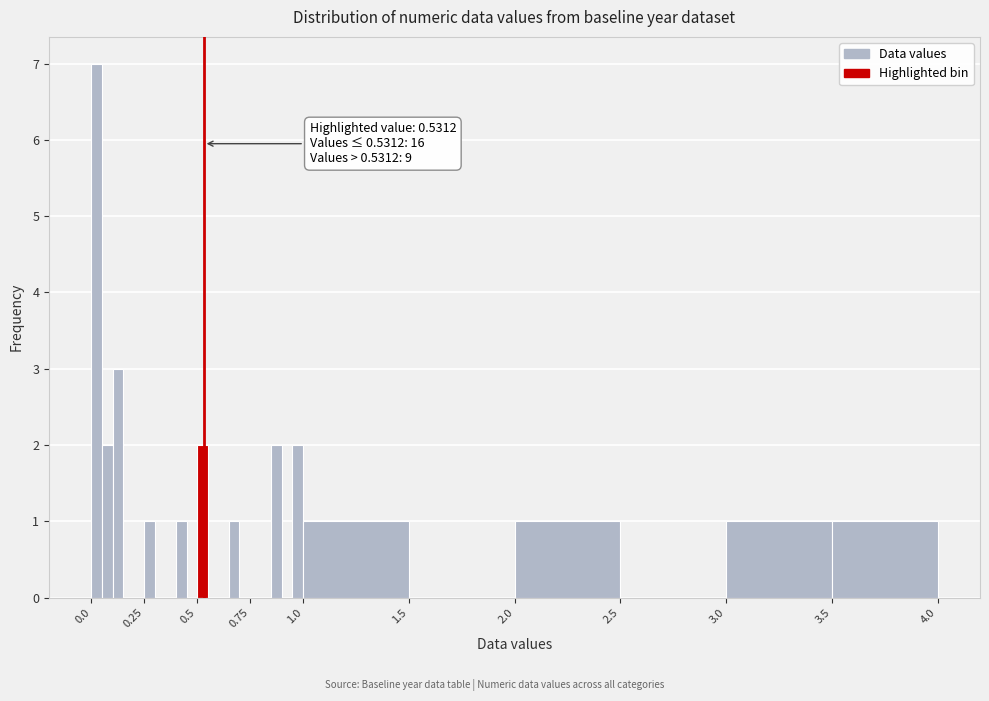

Around what value on the x-axis is the tallest bar? Give the approximate position of its centre, as read against the axis.

0.05